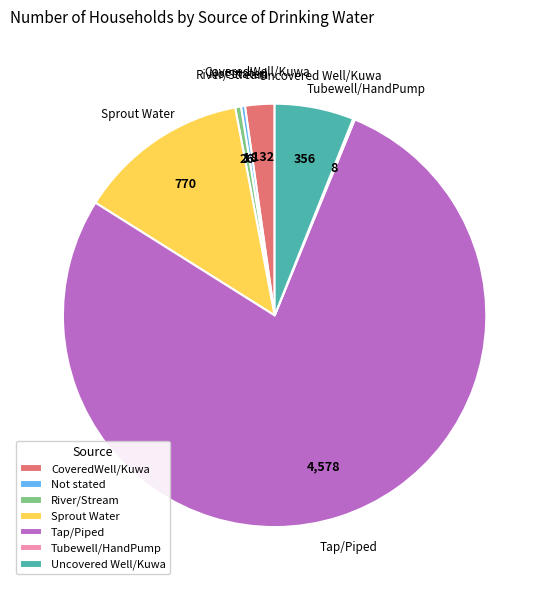

Do Uncovered Well/Kuwa and Not stated together represent more than half of the pie?

No